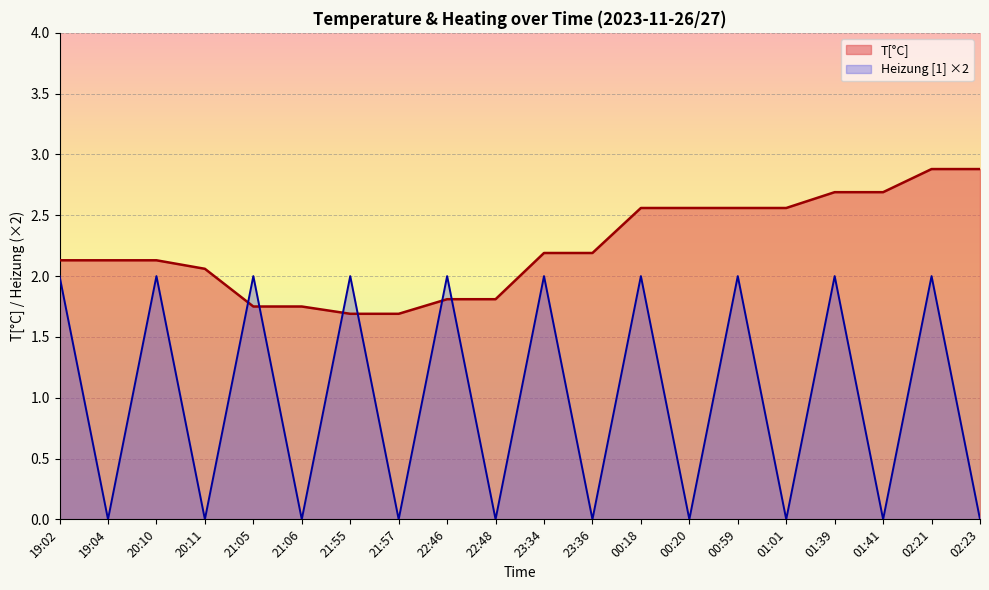

Which category has the lowest value in the Heizung [1] series?

19:04